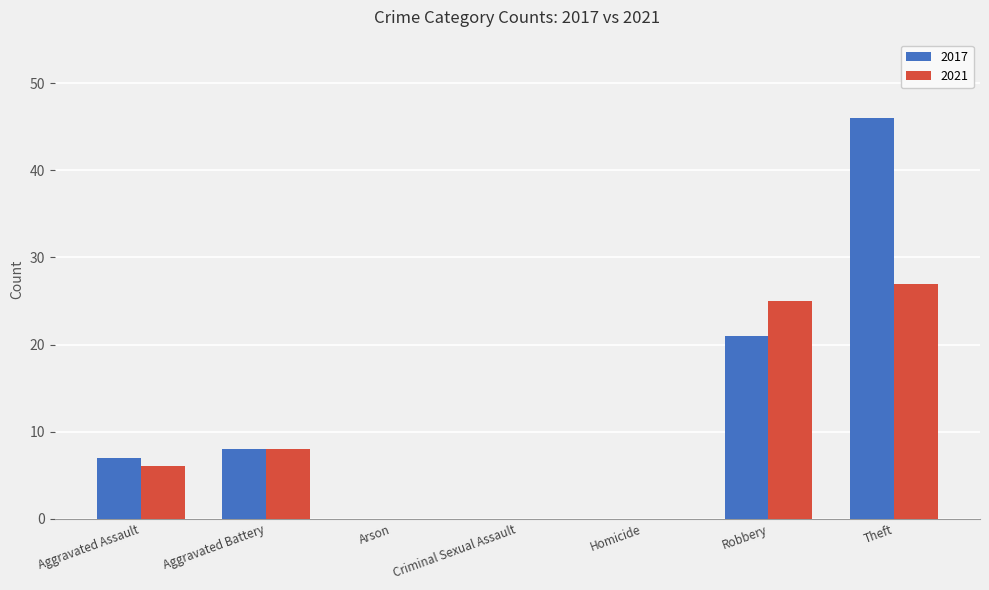

What are all the series names shown in the legend?

2017, 2021